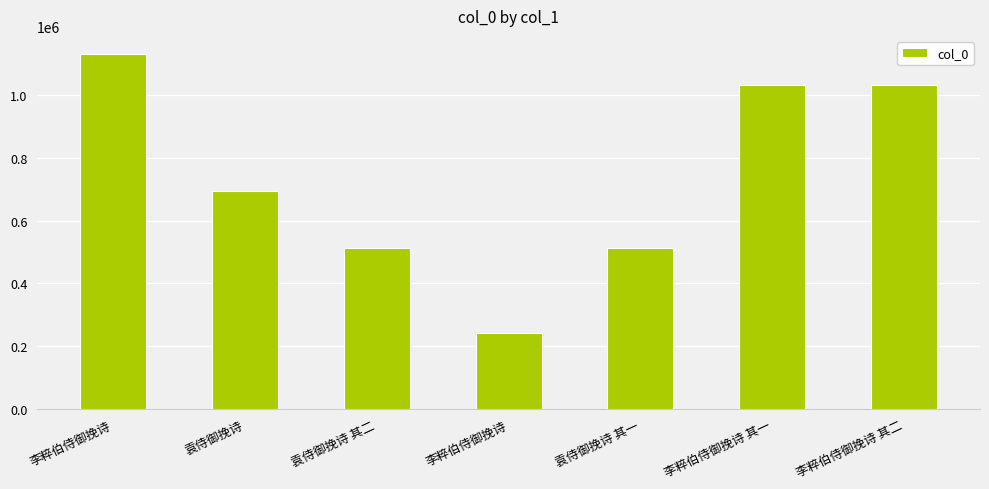

How many distinct data groups are displayed?

1